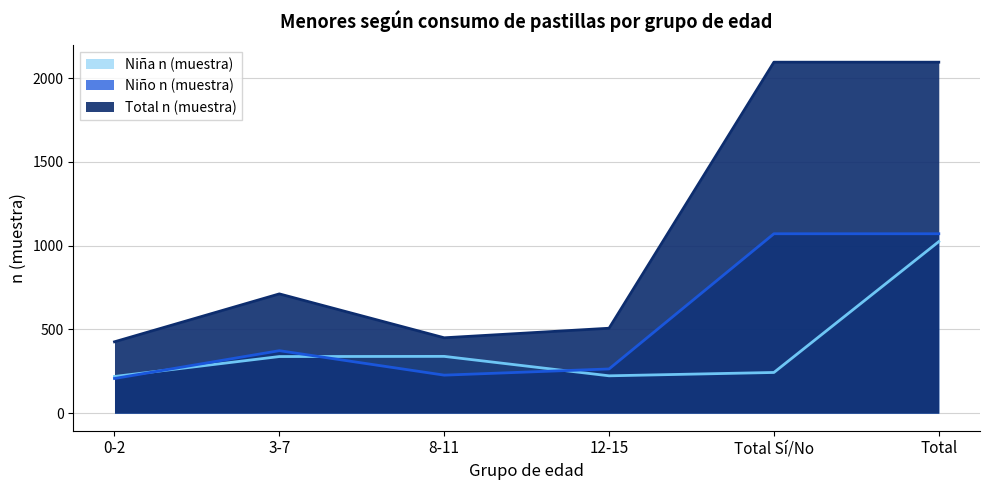

True or false: Niño n (muestra) and Total n (muestra) intersect in this chart.

False